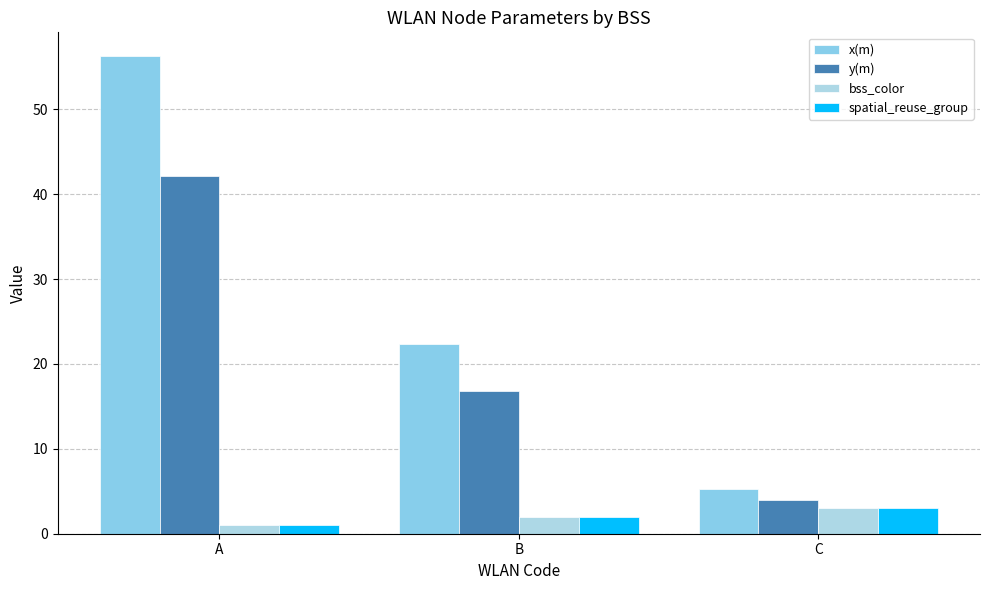

The x(m) series shows 9.0 at C. True or false?

False